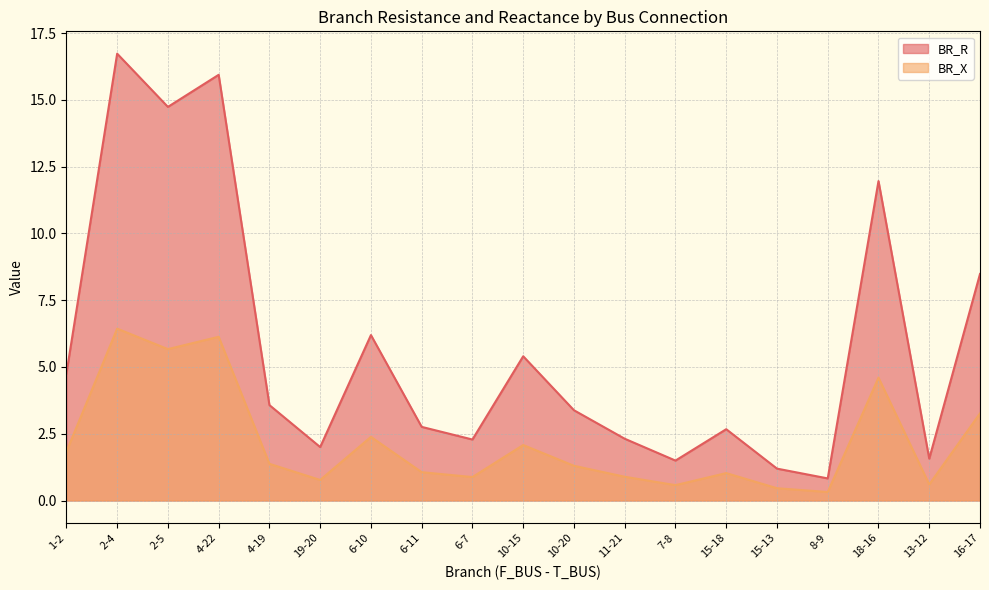

Reading left to right, extract all data points from this chart.

BR_R: 1-2=4.8	2-4=16.7	2-5=14.7	4-22=15.9	4-19=3.6	19-20=2.0	6-10=6.2	6-11=2.8	6-7=2.3	10-15=5.4	10-20=3.4	11-21=2.3	7-8=1.5	15-18=2.7	15-13=1.2	8-9=0.8	18-16=12.0	13-12=1.6	16-17=8.5
BR_X: 1-2=1.8	2-4=6.4	2-5=5.7	4-22=6.1	4-19=1.4	19-20=0.8	6-10=2.4	6-11=1.1	6-7=0.9	10-15=2.1	10-20=1.3	11-21=0.9	7-8=0.6	15-18=1.0	15-13=0.5	8-9=0.3	18-16=4.6	13-12=0.6	16-17=3.3